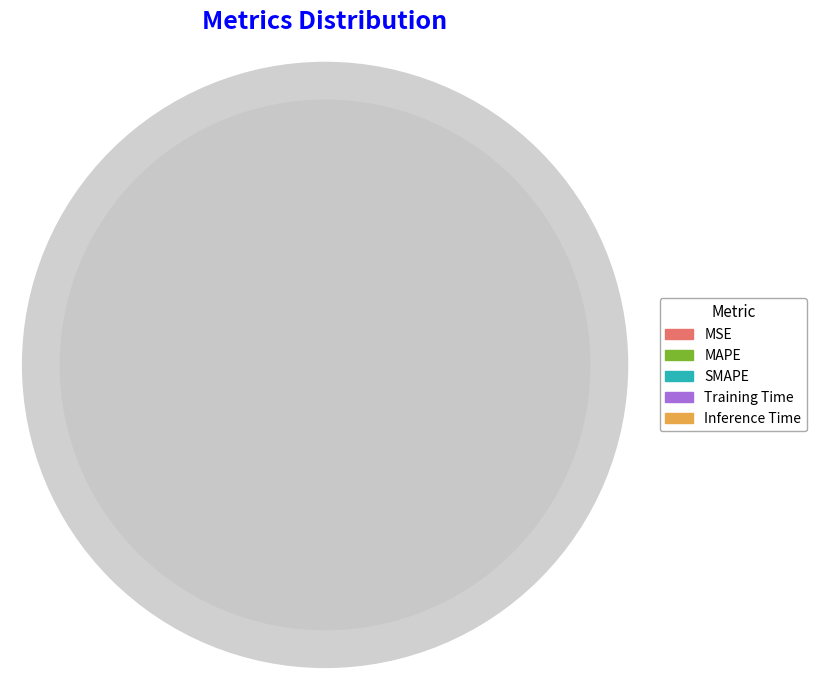

Does any single category account for the majority?

Yes